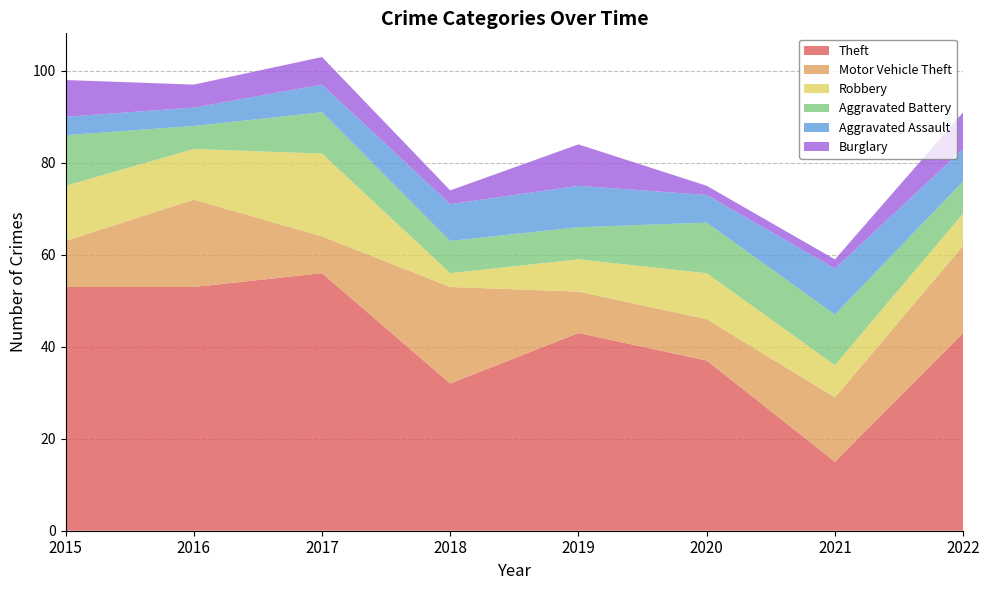

Reading left to right, extract all data points from this chart.

Theft: 2015=53	2016=53	2017=56	2018=32	2019=43	2020=37	2021=15	2022=43
Motor Vehicle Theft: 2015=10	2016=19	2017=8	2018=21	2019=9	2020=9	2021=14	2022=19
Robbery: 2015=12	2016=11	2017=18	2018=3	2019=7	2020=10	2021=7	2022=7
Aggravated Battery: 2015=11	2016=5	2017=9	2018=7	2019=7	2020=11	2021=11	2022=7
Aggravated Assault: 2015=4	2016=4	2017=6	2018=8	2019=9	2020=6	2021=10	2022=7
Burglary: 2015=8	2016=5	2017=6	2018=3	2019=9	2020=2	2021=2	2022=8